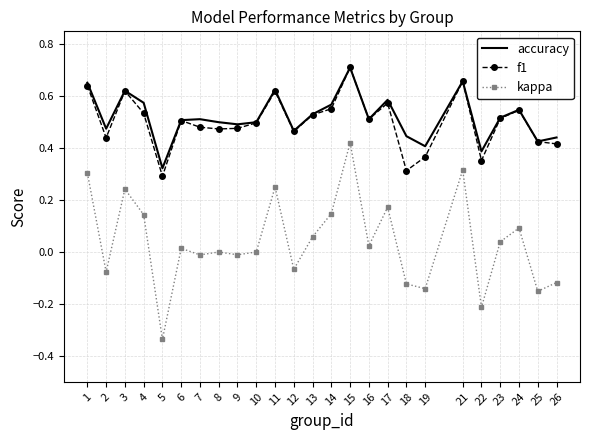

True or false: f1 and kappa cross at least once.

False